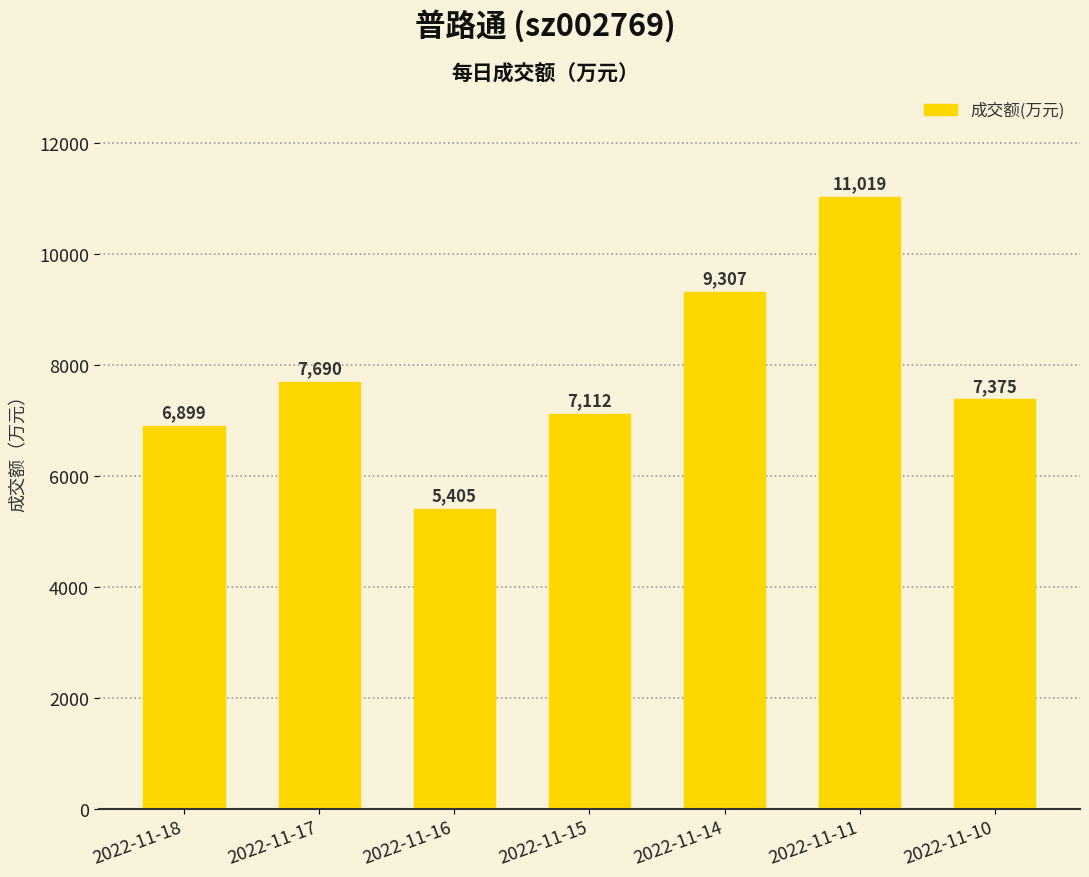

What is the average value?

7830